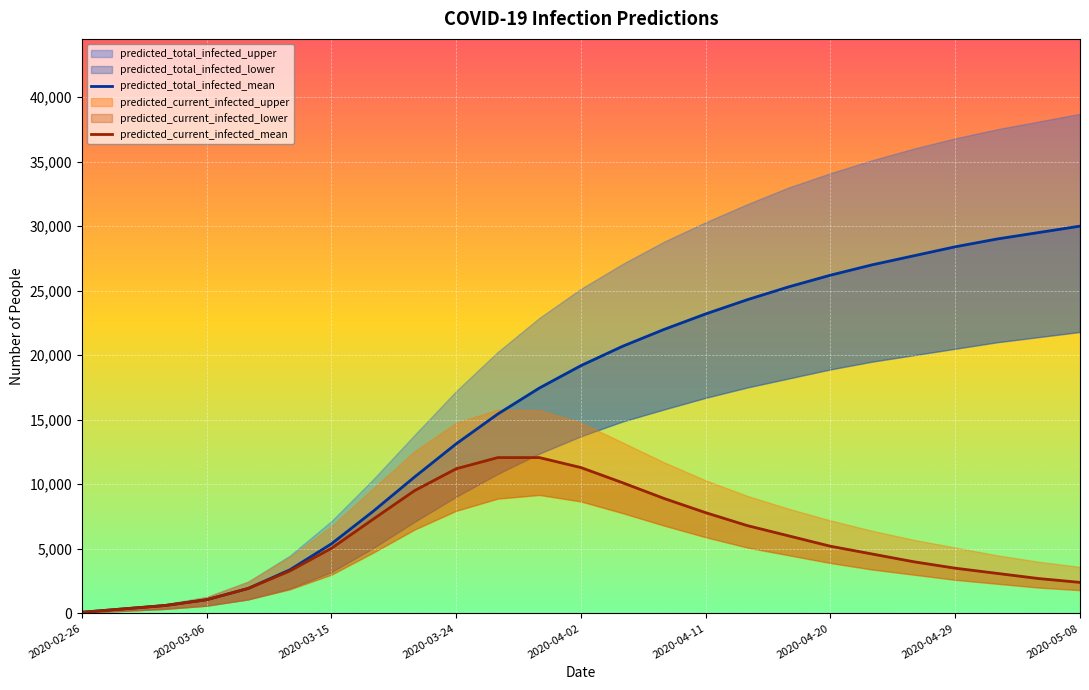

At 2020-04-02, list the series in order from largest to smallest.

predicted_total_infected_mean, predicted_current_infected_mean